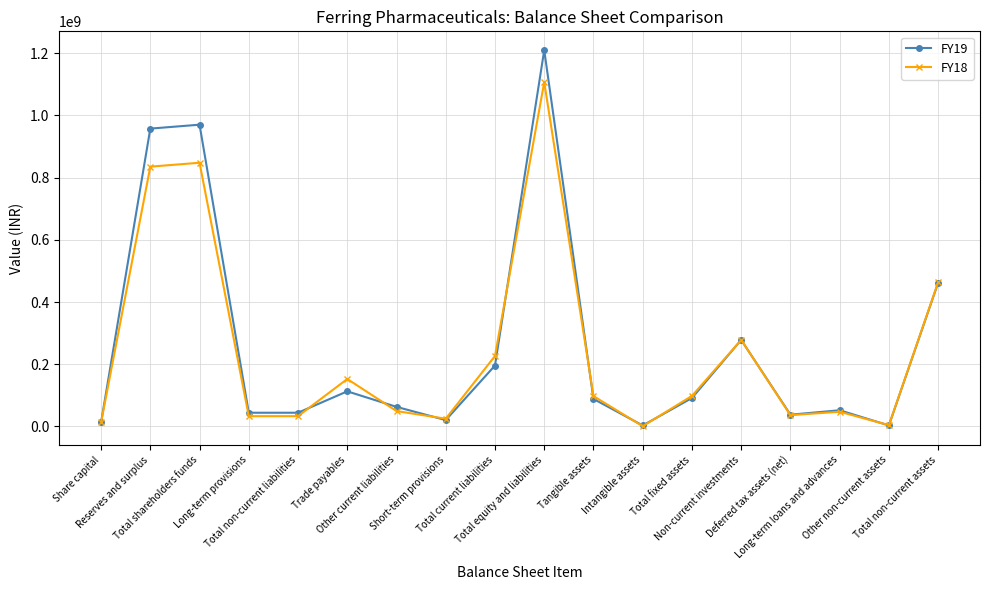

Which series has the widest spread of values?

FY19